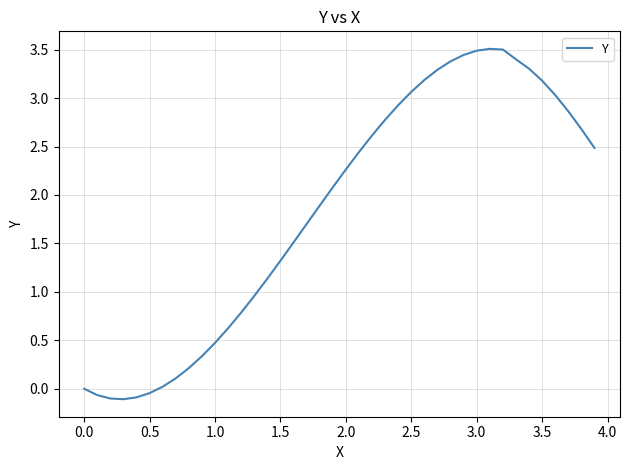

What is the greatest value displayed?

3.5